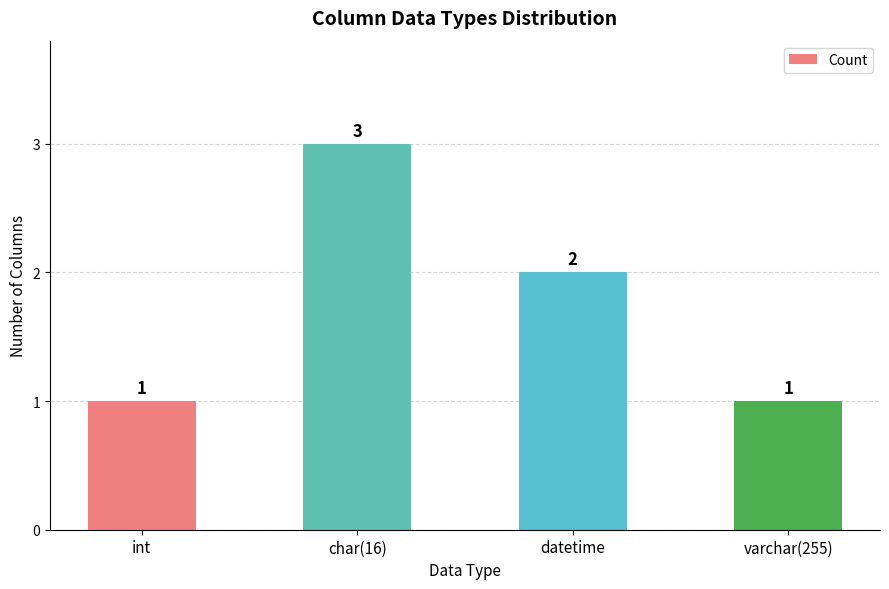

What is the value of the 4th bar from the left?

1